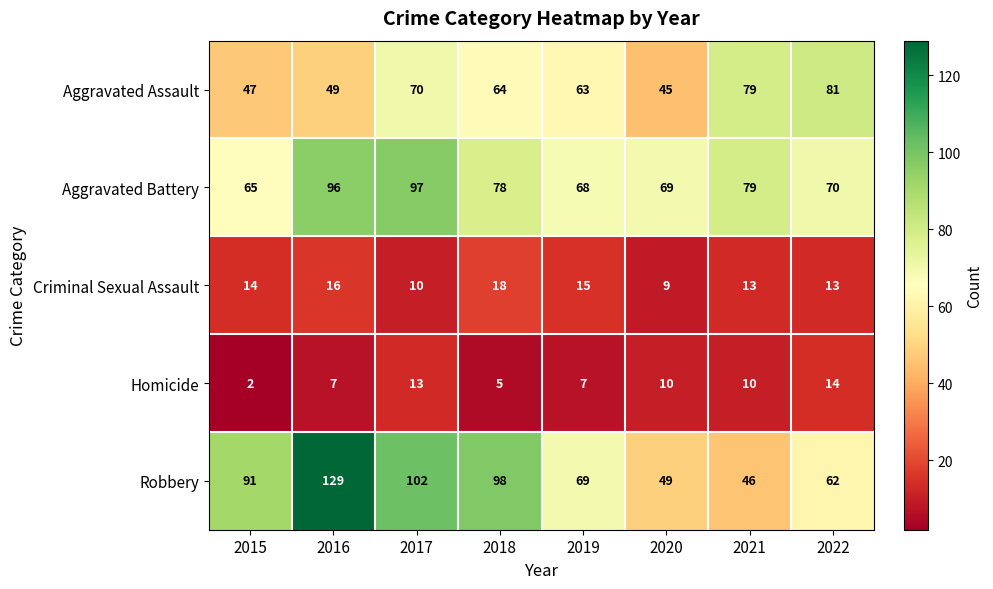

What is the difference between the highest and lowest values at 2015?

89